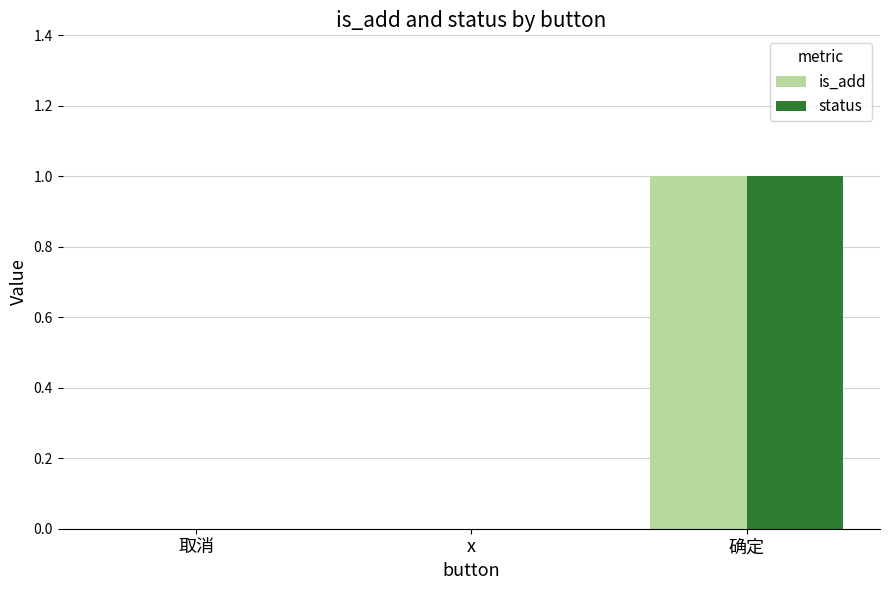

How many series are shown in this chart?

2